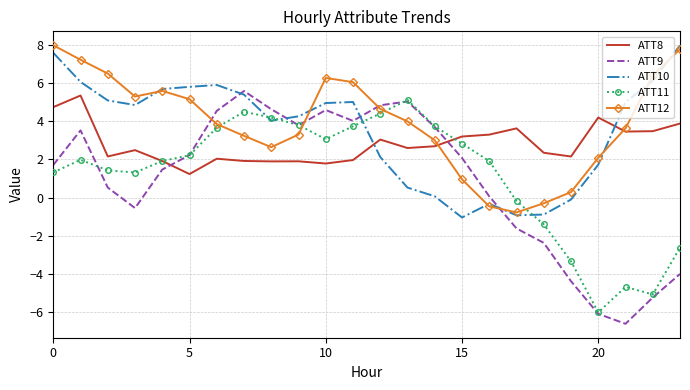

What is the greatest value displayed?

8.0